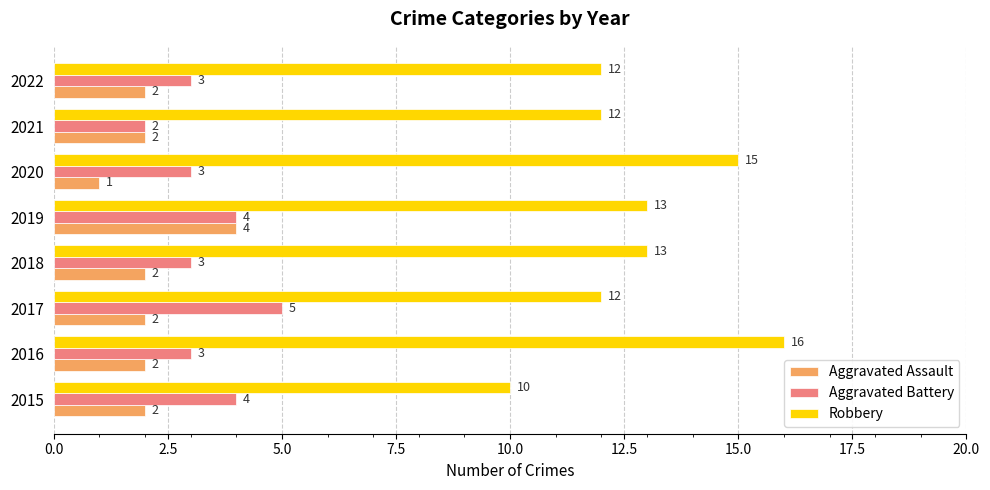

List the series in order of their peak value, lowest first.

Aggravated Assault, Aggravated Battery, Robbery